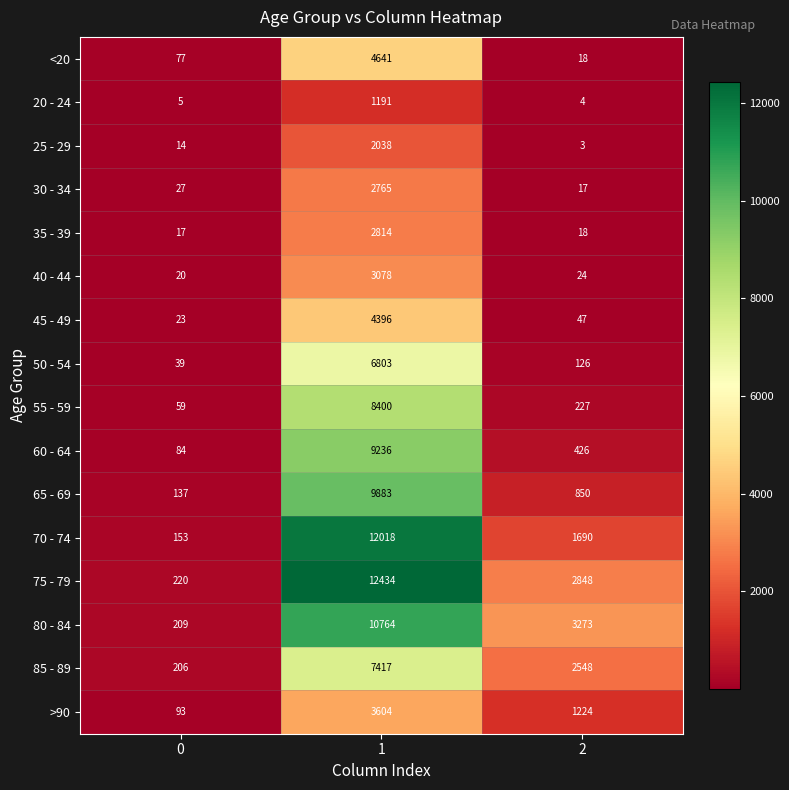

What is the approximate value of 60 - 64 at 1, to the nearest 10?

9240